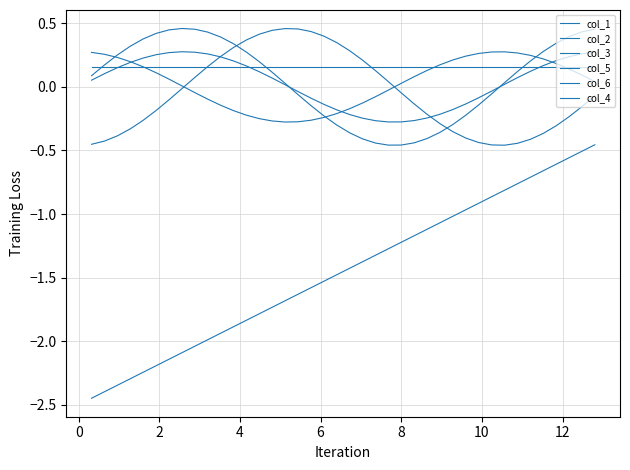

How many times do col_2 and col_4 cross each other?

2